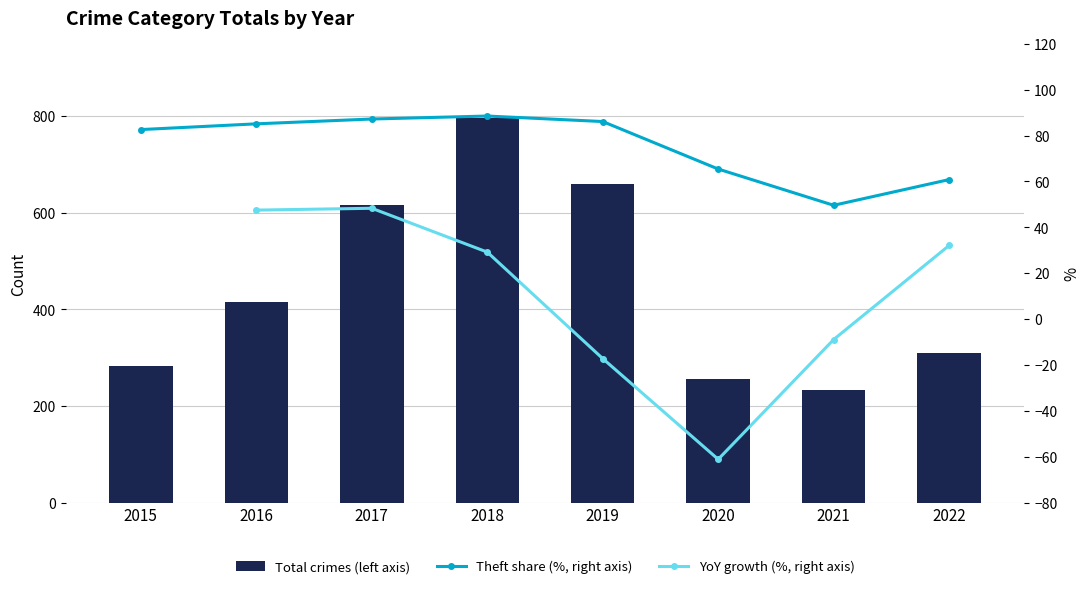

Between 2020 and 2021, which is larger?

2020